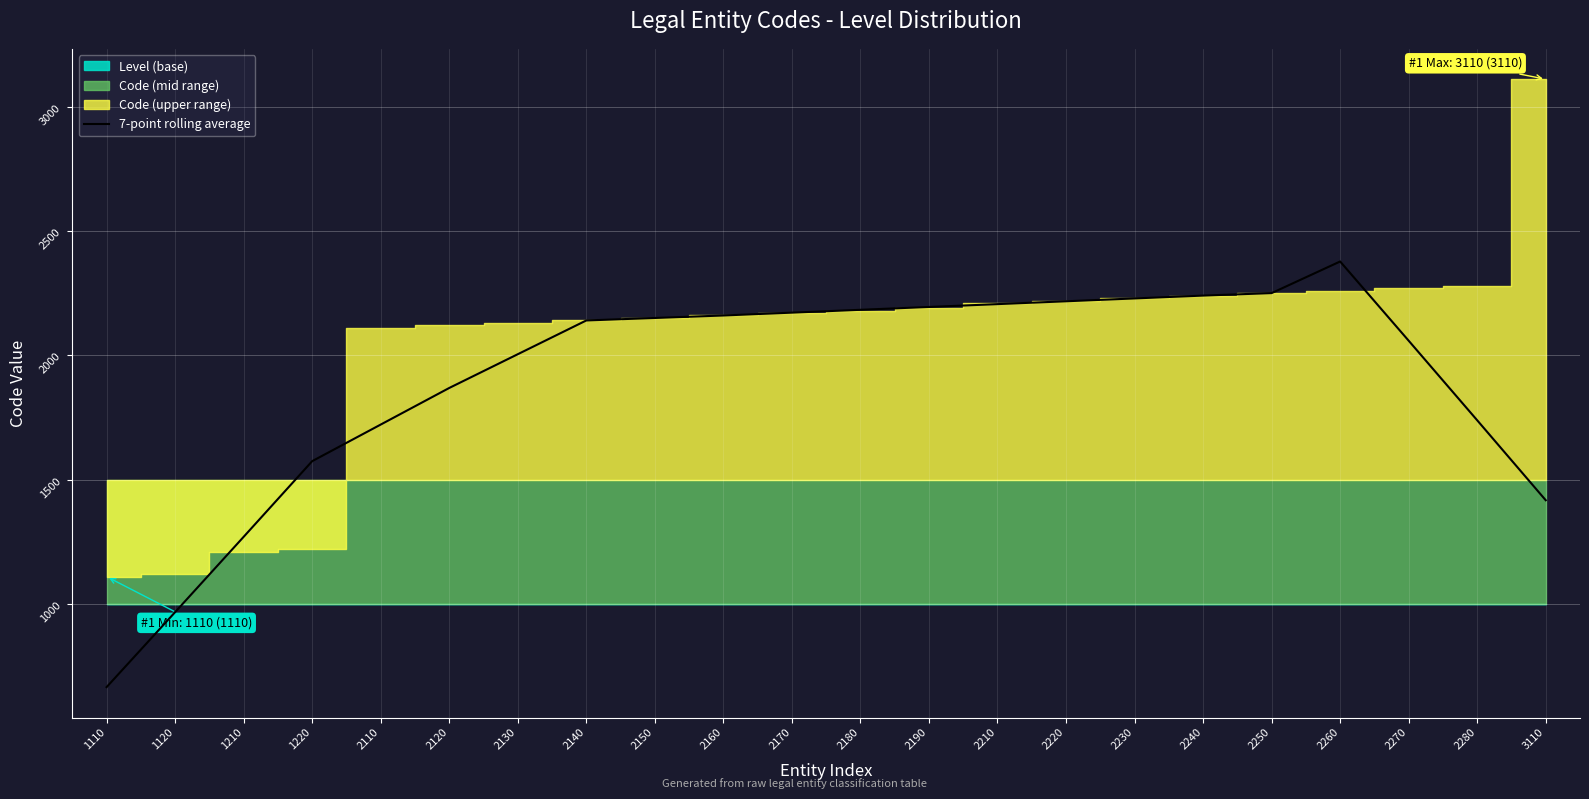

Reading right to left, what are all the values shown in this chart?

1417.1	1738.6	2058.6	2377.1	2250.0	2240.0	2228.6	2217.1	2205.7	2194.3	2182.9	2171.4	2160.0	2150.0	2140.0	2004.3	1868.6	1721.4	1574.3	1270.0	967.1	665.7